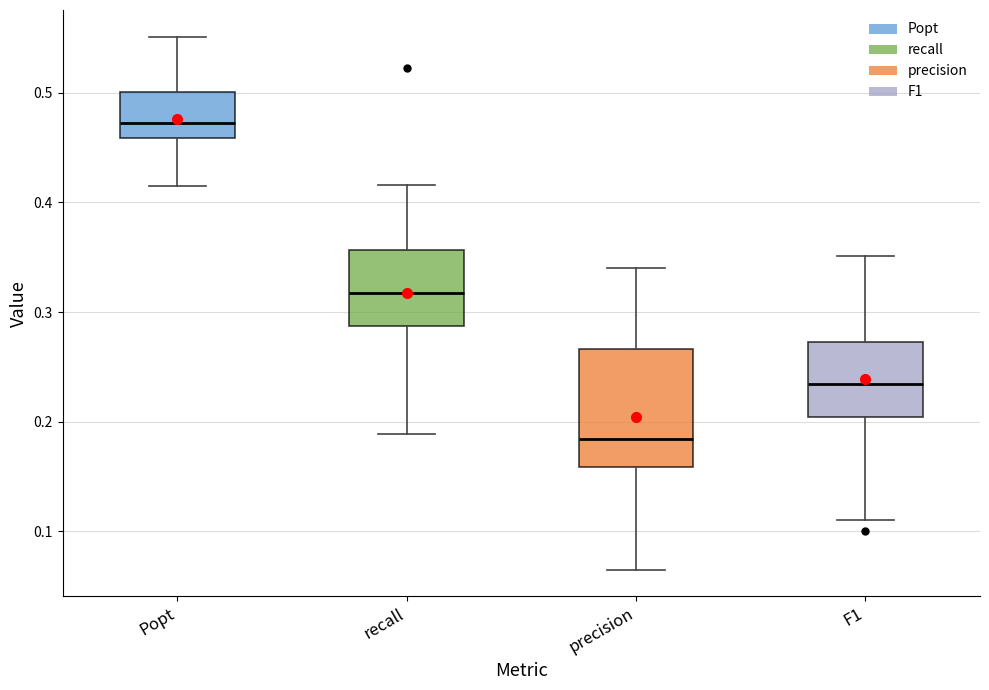

Which box is the tallest, from its lower edge to its upper edge?

precision